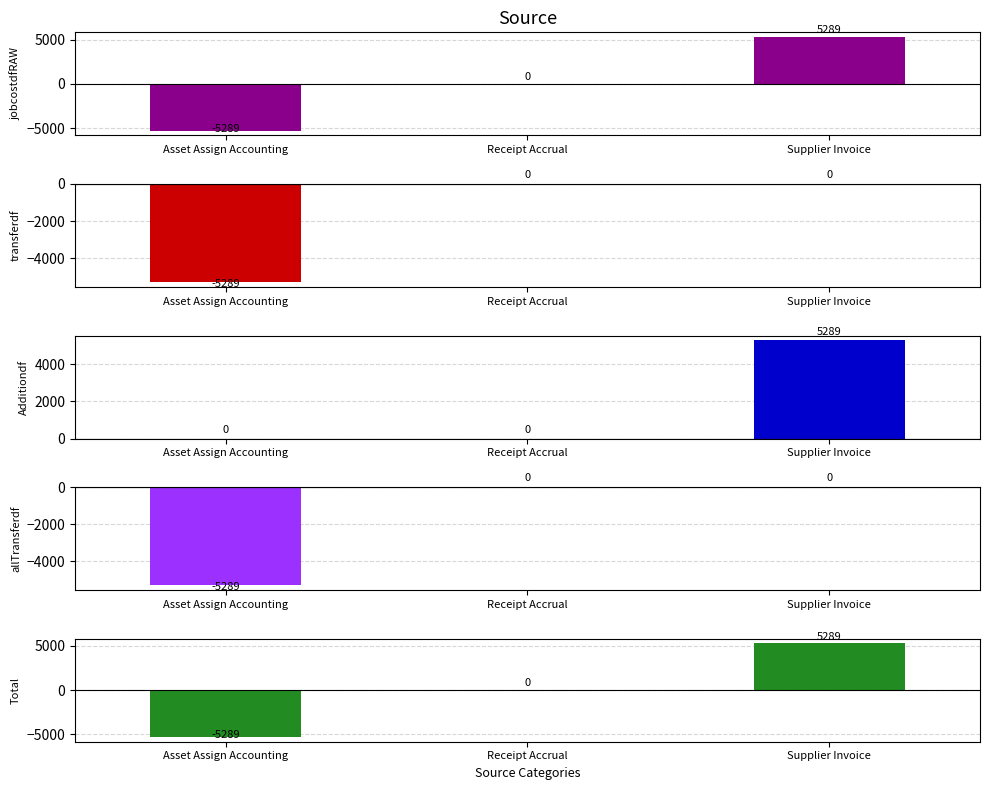

Which label corresponds to the smallest value in the chart?

Asset Assign Accounting